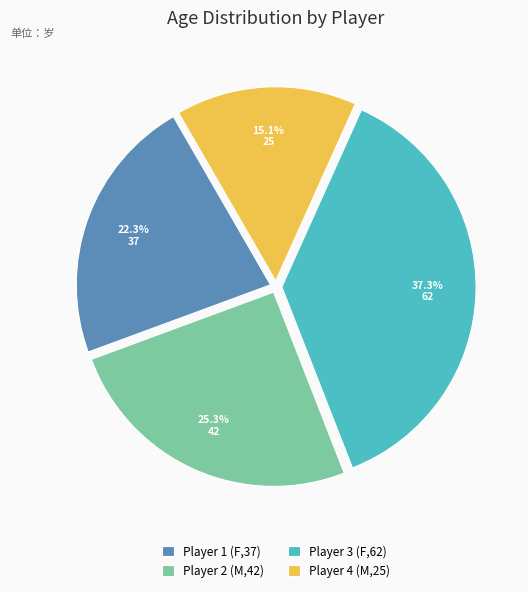

What is the smallest slice in the pie chart?

Player 4 (M,25)